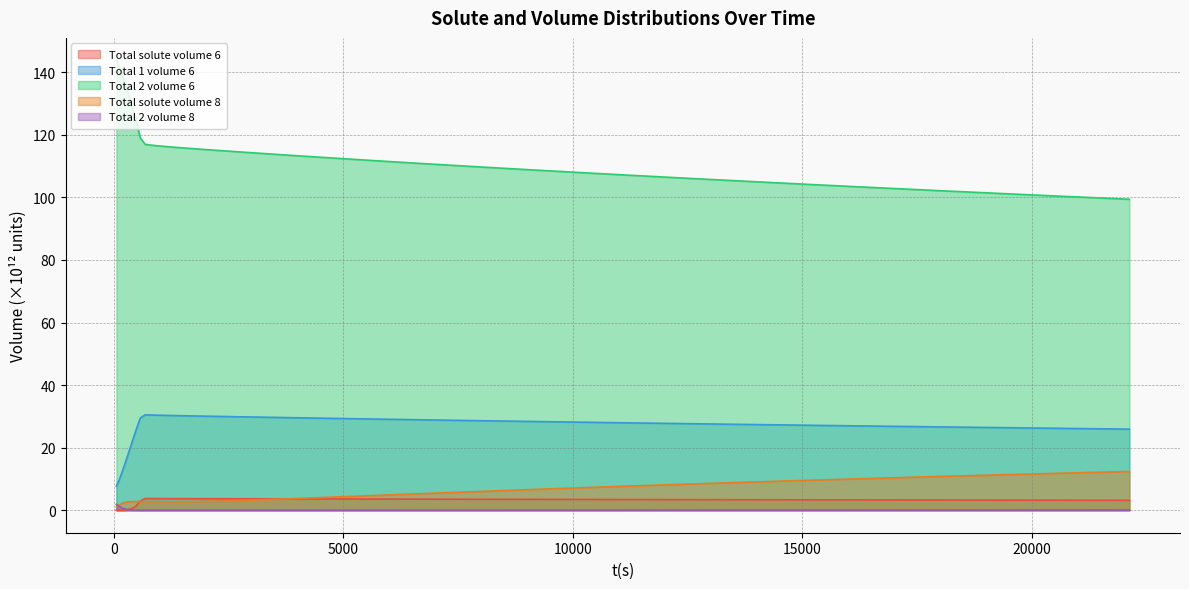

Which series has the largest range (max minus min)?

Total 2 volume 6